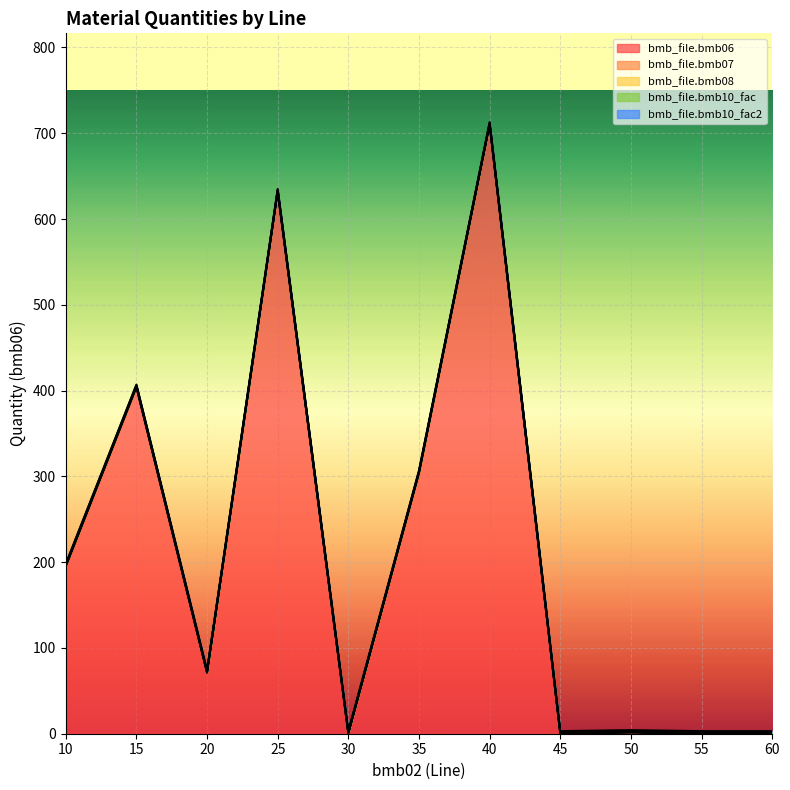

The value of bmb_file.bmb10_fac2 at 60 is 1.6. True or false?

False